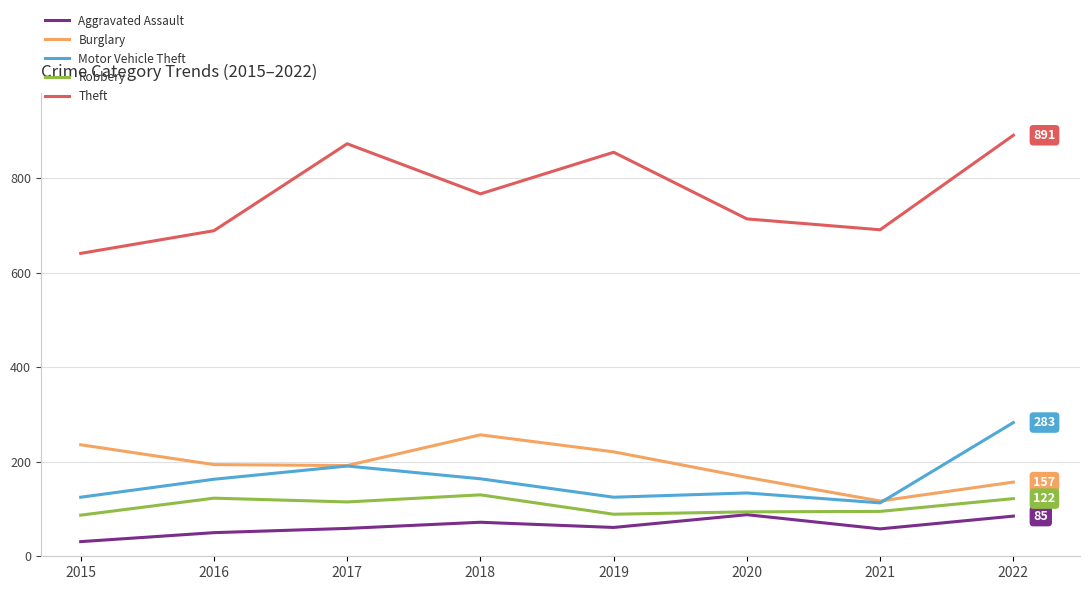

True or false: Theft and Robbery cross at least once.

False